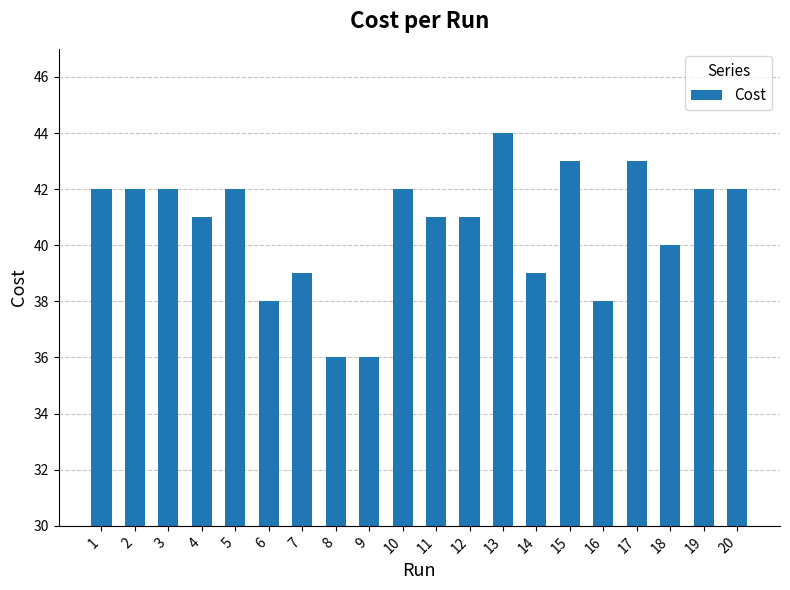

What is the change in value from 1 to 8?

-6.0